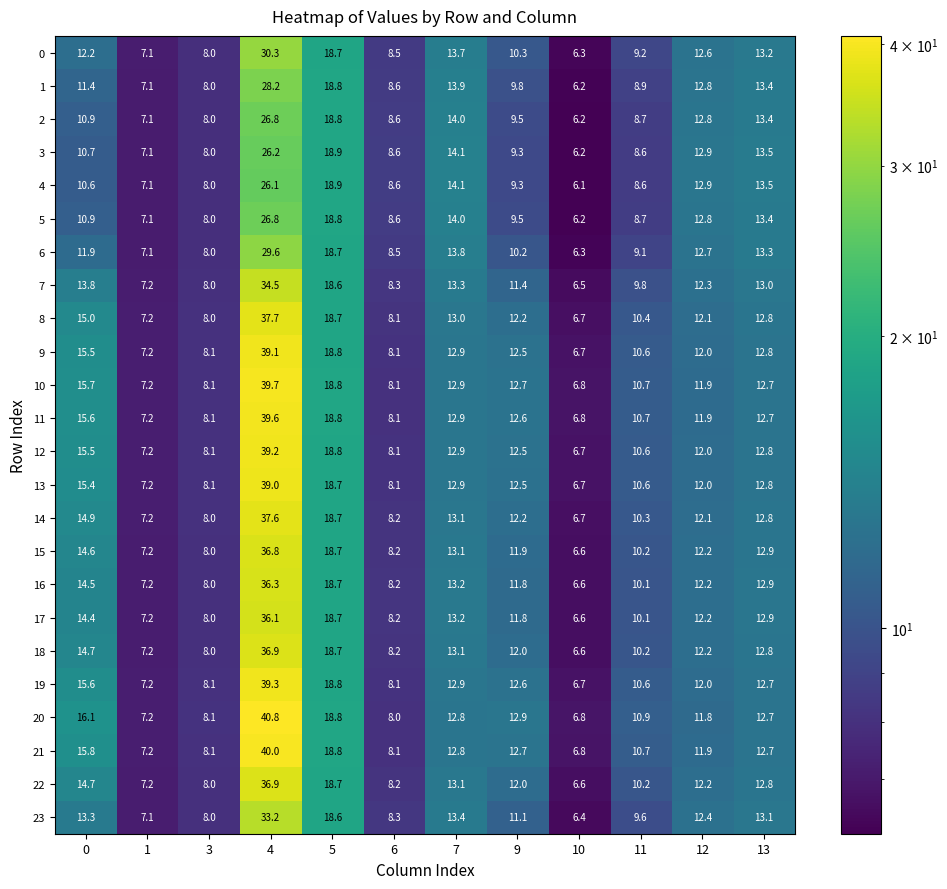

Which series changed the most between 0 and 5?

4